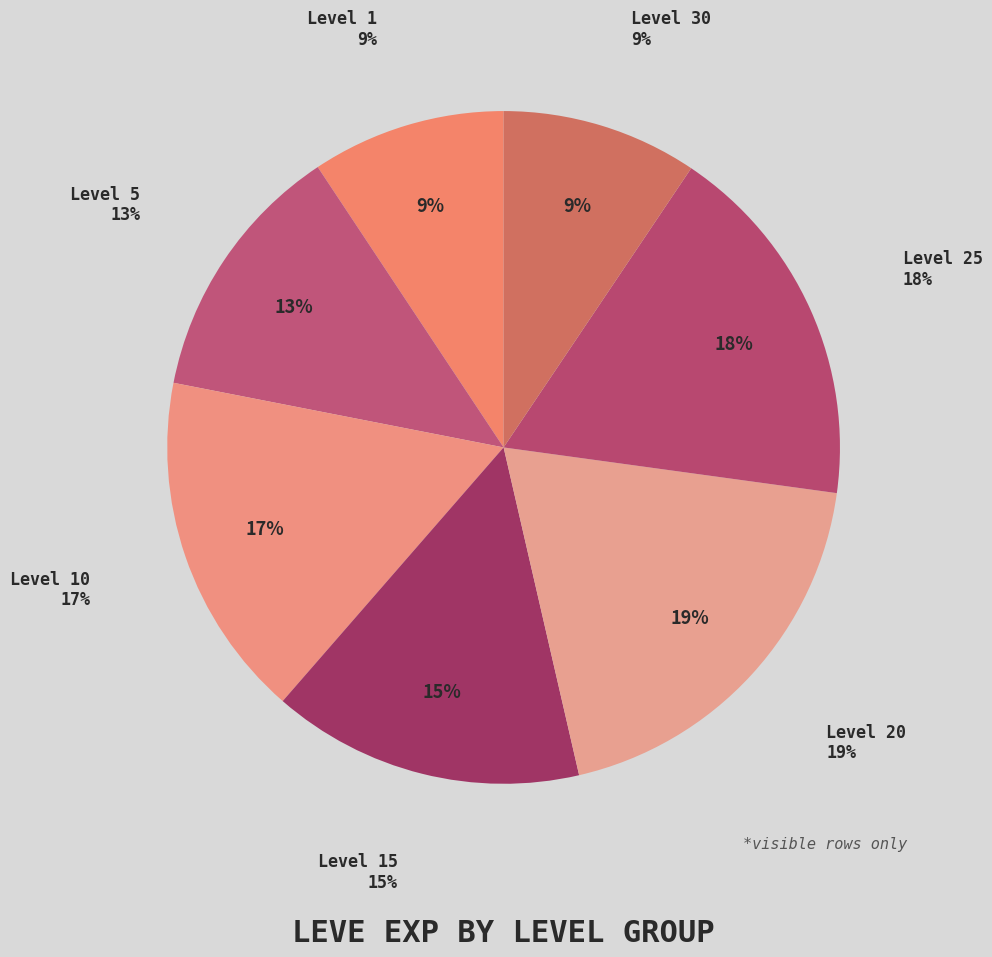

Is Level 1 the majority of the pie?

No